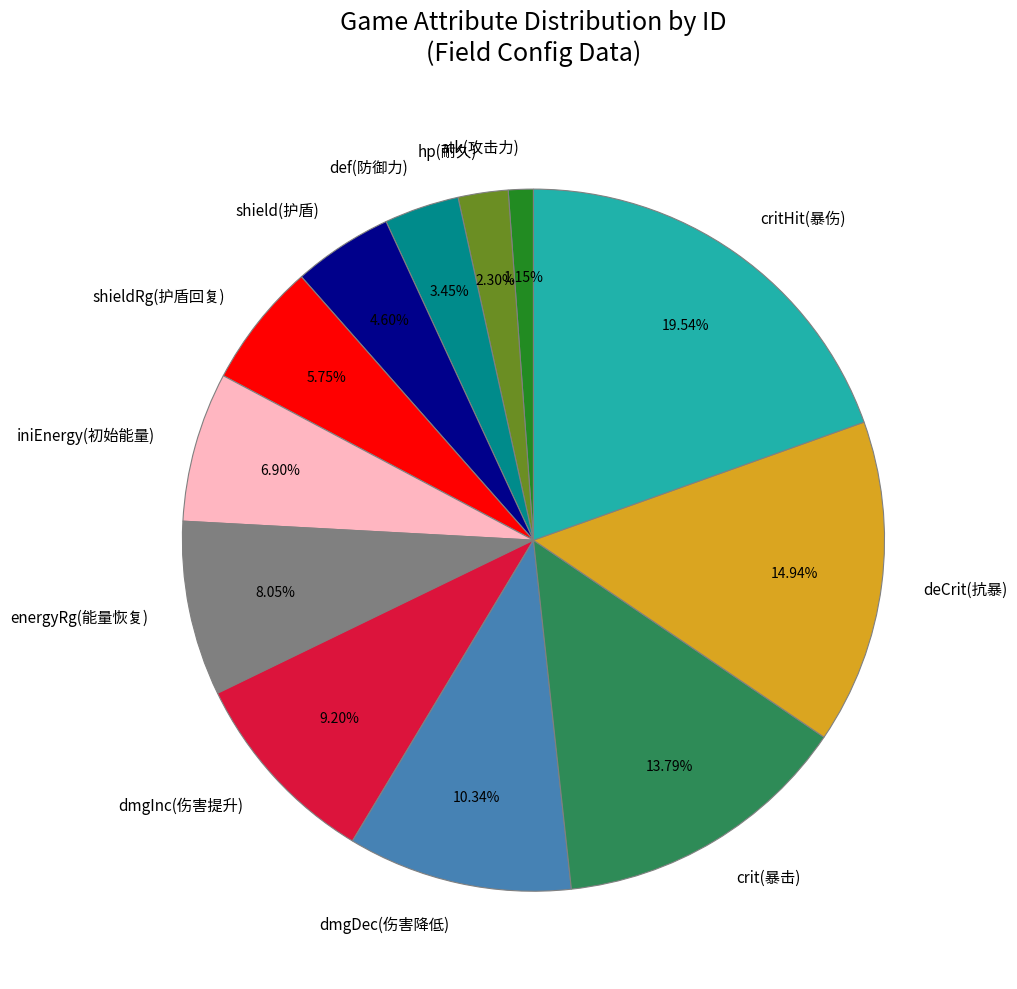

How much of the chart is everything except def(防御力)?

96.6%